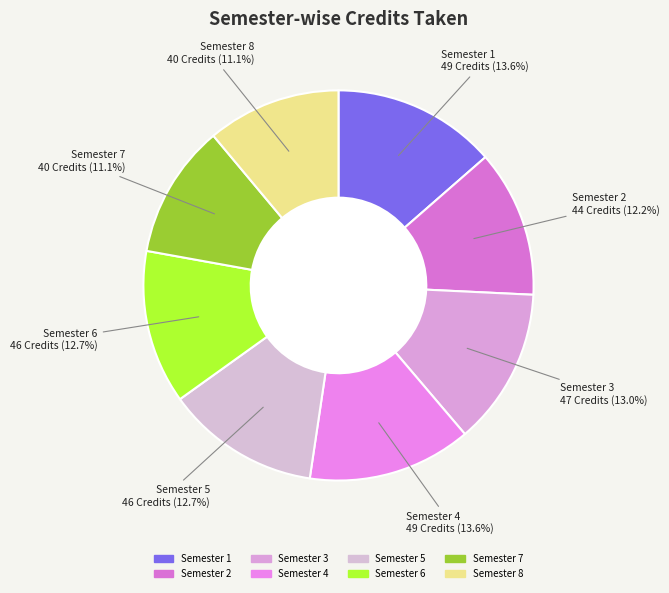

To the nearest percent, what is the difference between the Semester 2 and Semester 7 slice percentages?

1%